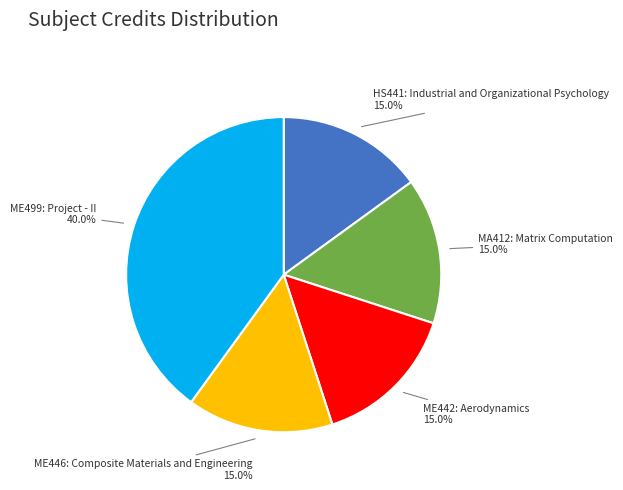

Is it true that ME446: Composite Materials and Engineering is 4% of the pie?

False